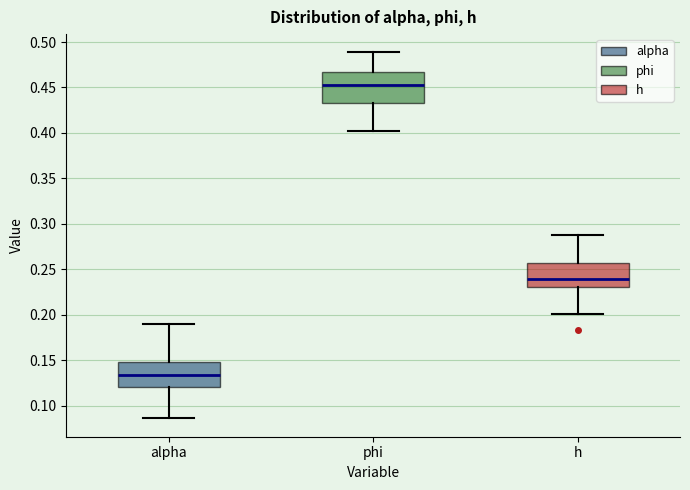

Which box has the highest median line?

phi